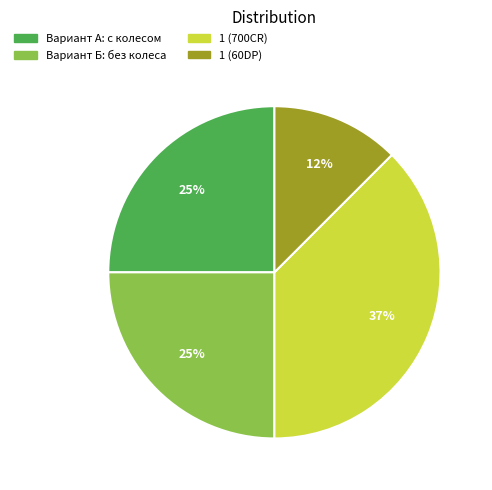

Is the sum of Вариант А: с колесом and 1 (60DP) greater than half?

No